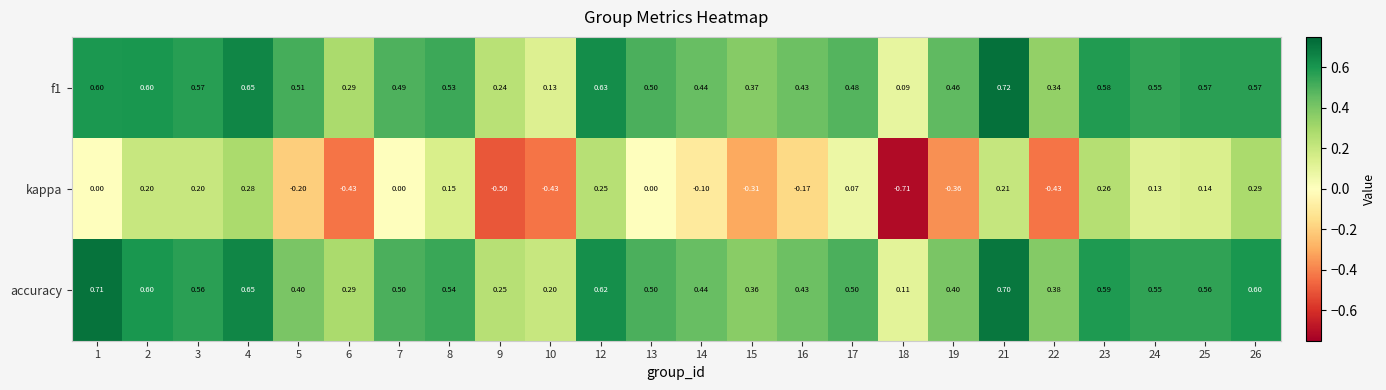

Which series has the widest spread of values?

kappa